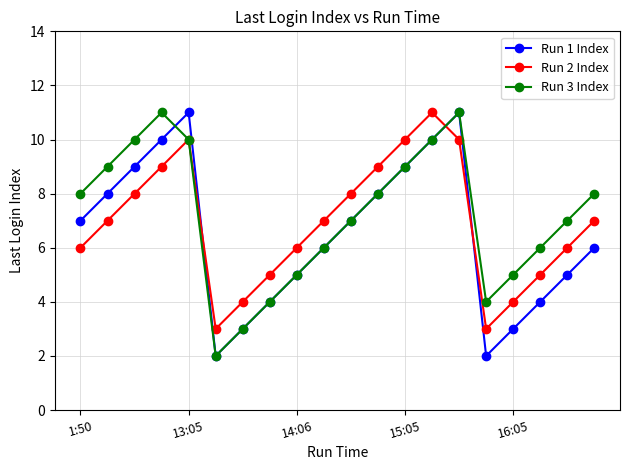

List the series in order of their overall mean, lowest first.

Run 1 Index, Run 2 Index, Run 3 Index